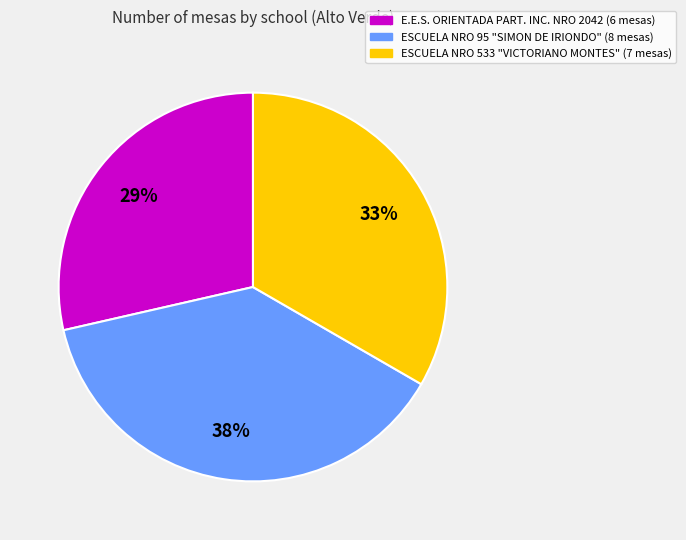

To the nearest percent, what is the average slice percentage?

33%